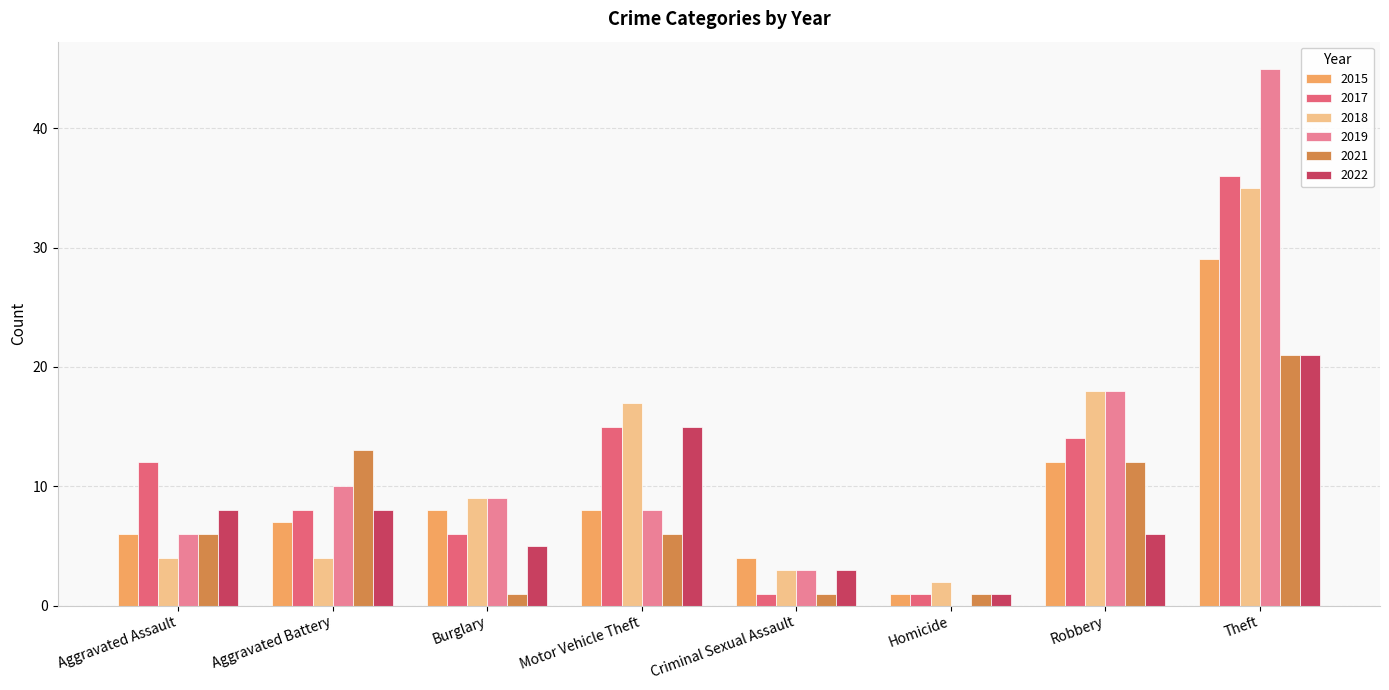

Between Aggravated Battery and Criminal Sexual Assault, which series saw the biggest shift?

2021